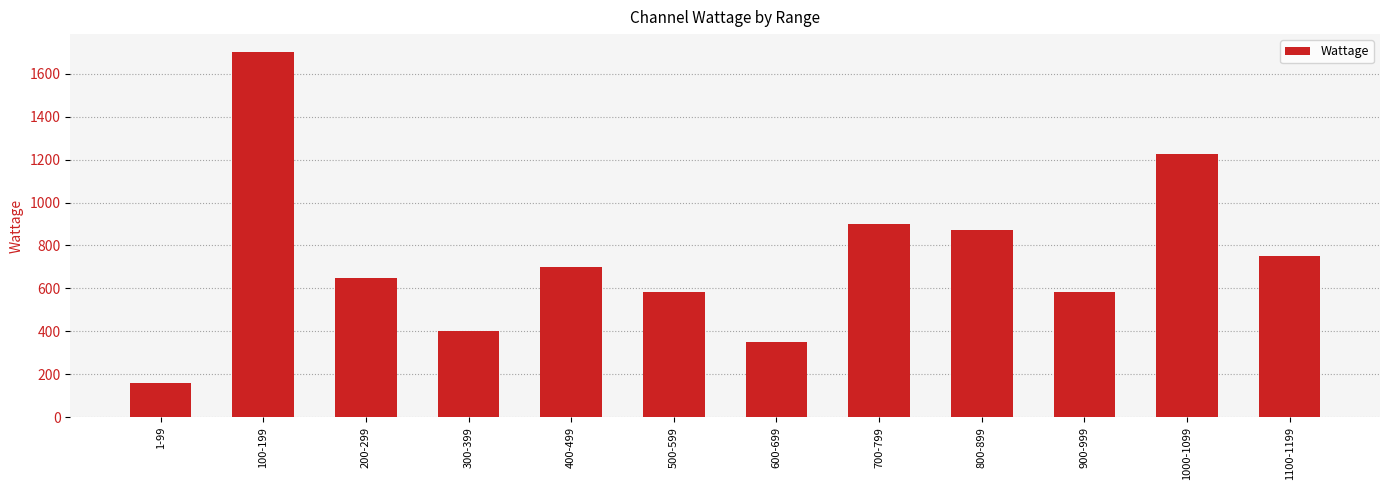

What is the ratio of the value at 1100-1199 to the value at 1-99?

4.7